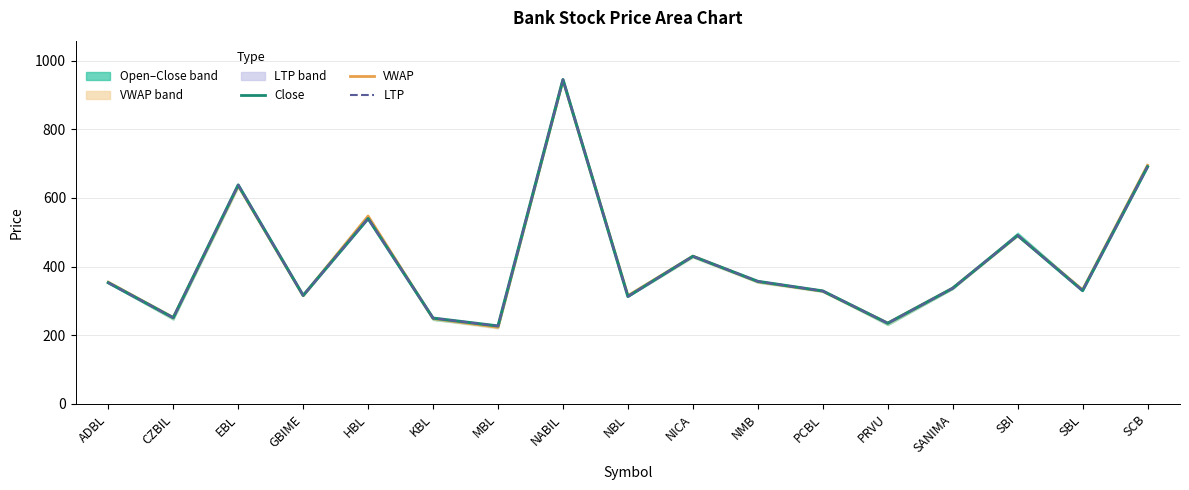

Which series has the largest range (max minus min)?

VWAP